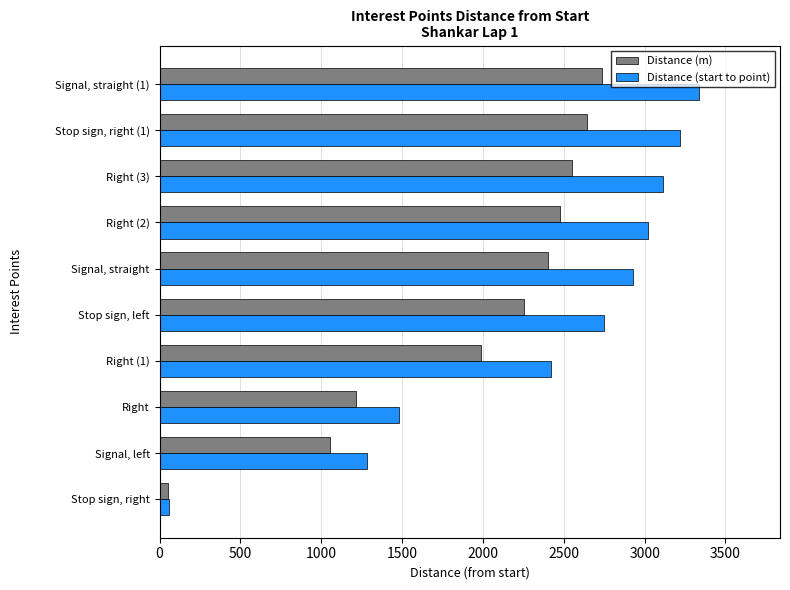

Is the value of Distance (start to point) at Signal, straight (1) greater than the value of Distance (m) at Signal, left?

Yes